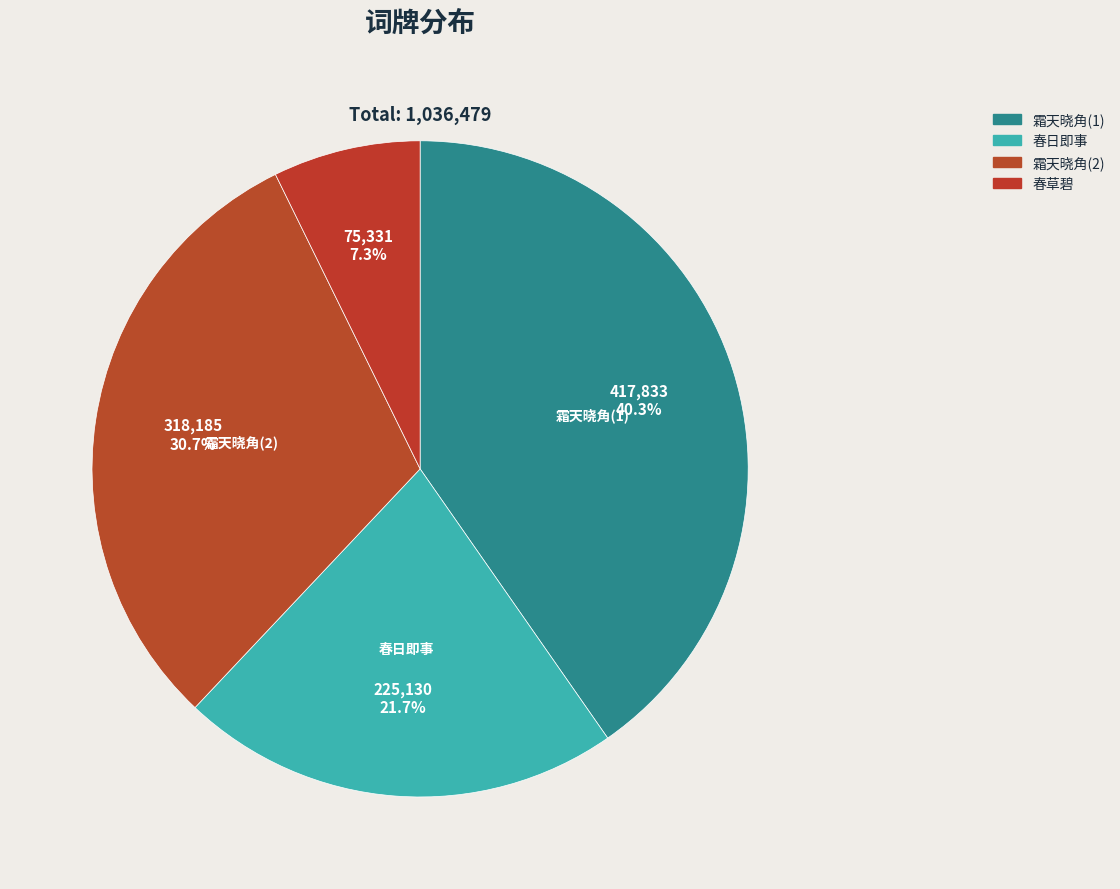

How many segments does this pie chart have?

4